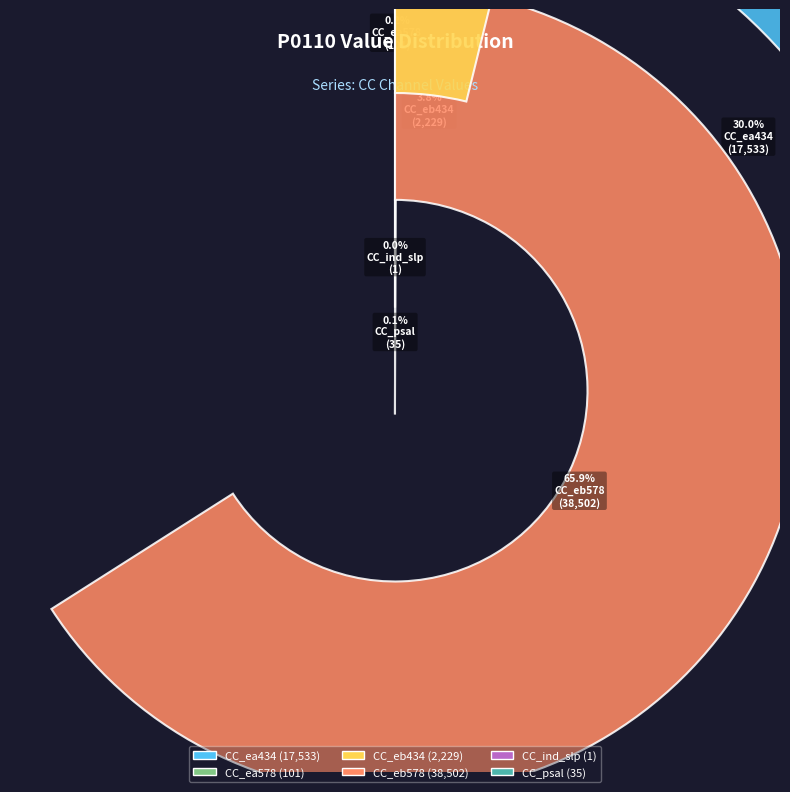

Which has a higher value, CC_ea578 or CC_eb578?

CC_eb578